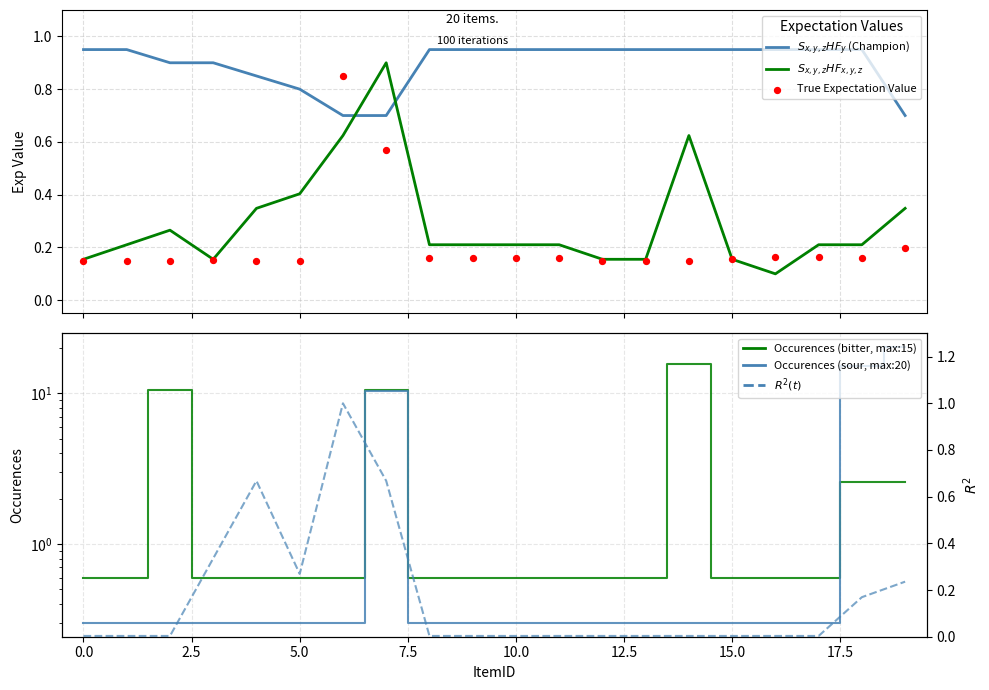

What are all the series names shown in the legend?

$S_{x,y,z}HF_y$ (Champion), $S_{x,y,z}HF_{x,y,z}$, True Expectation Value, Occurences (bitter), Occurences (sour), $R^2(t)$